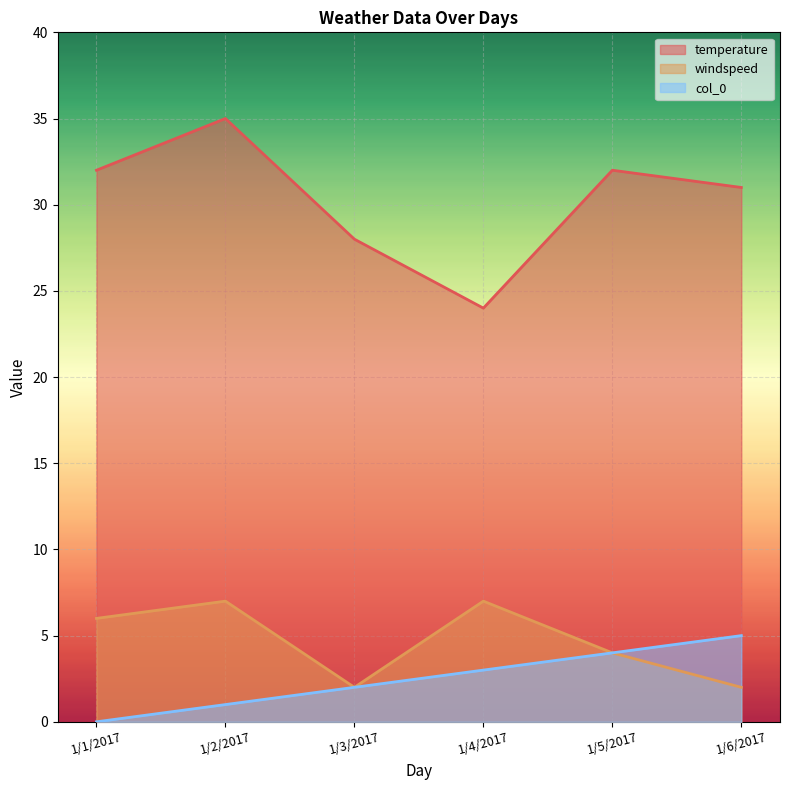

Is the value of col_0 at 1/2/2017 greater than the value of windspeed at 1/4/2017?

No